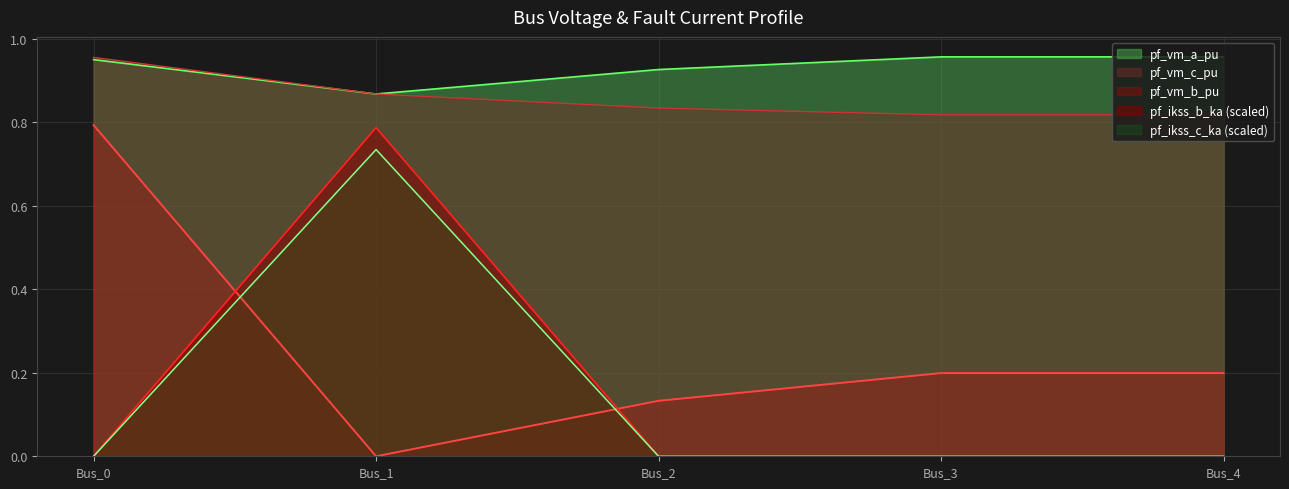

At how many categories does at least one series exceed 0?

5